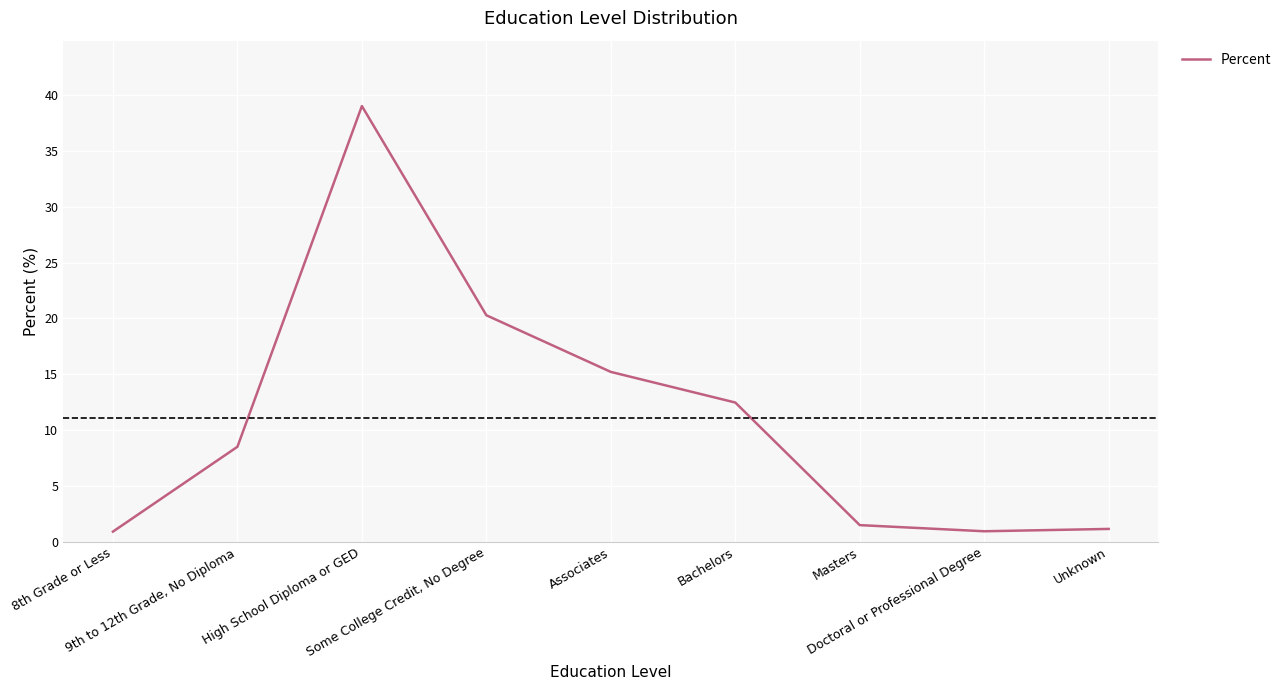

Is this an area chart (filled region under the line)?

No